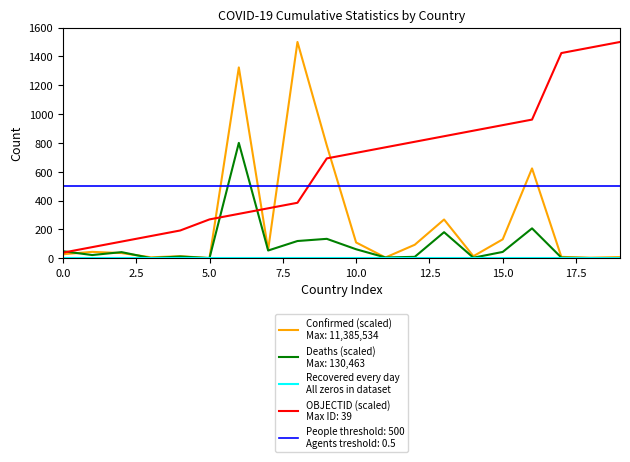

What is the spread (max minus min) of values at Bhutan?

1499.9